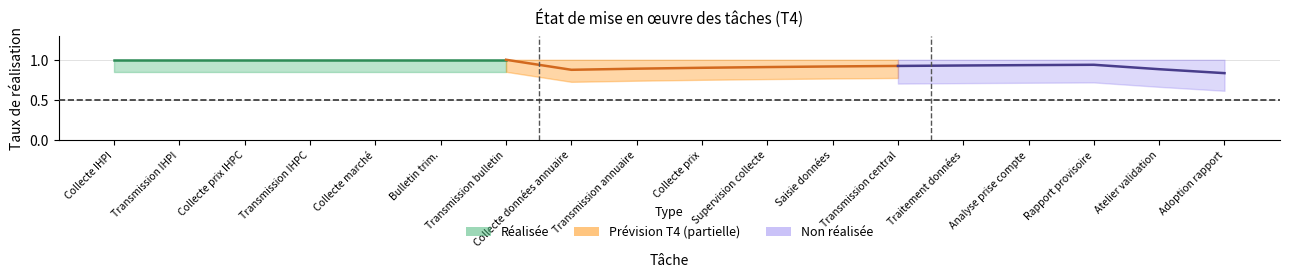

True or false: Prévision T4 and Réalisée cross at least once.

False